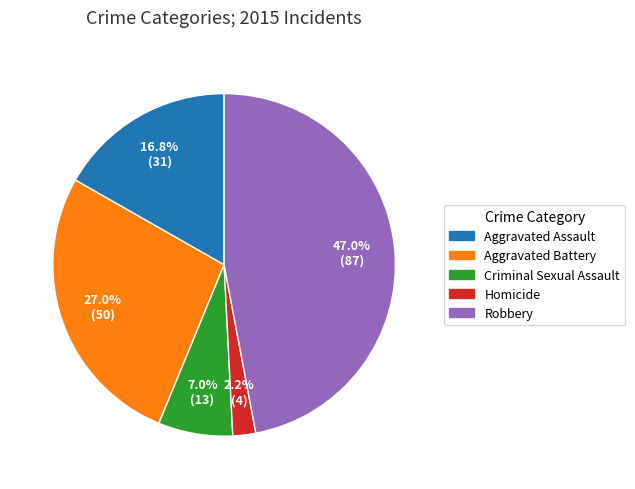

Combined, do Homicide and Aggravated Assault account for over 50%?

No